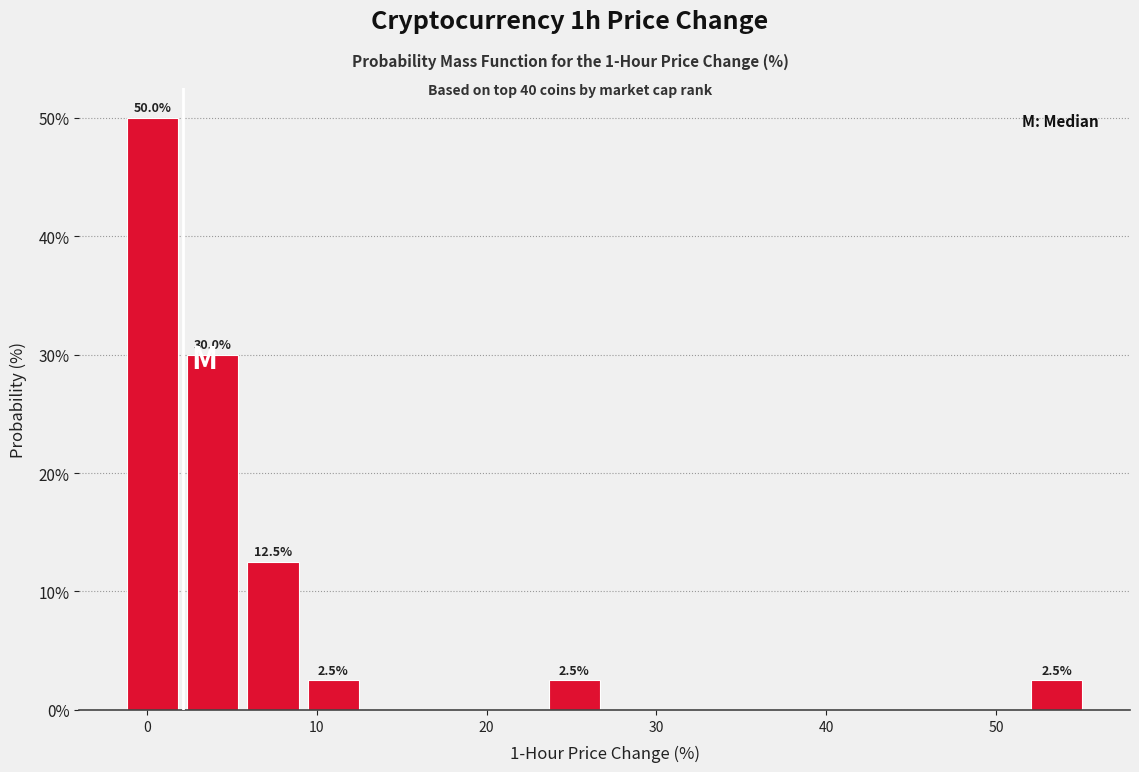

Around what value on the x-axis is the tallest bar? Give the approximate position of its centre, as read against the axis.

0